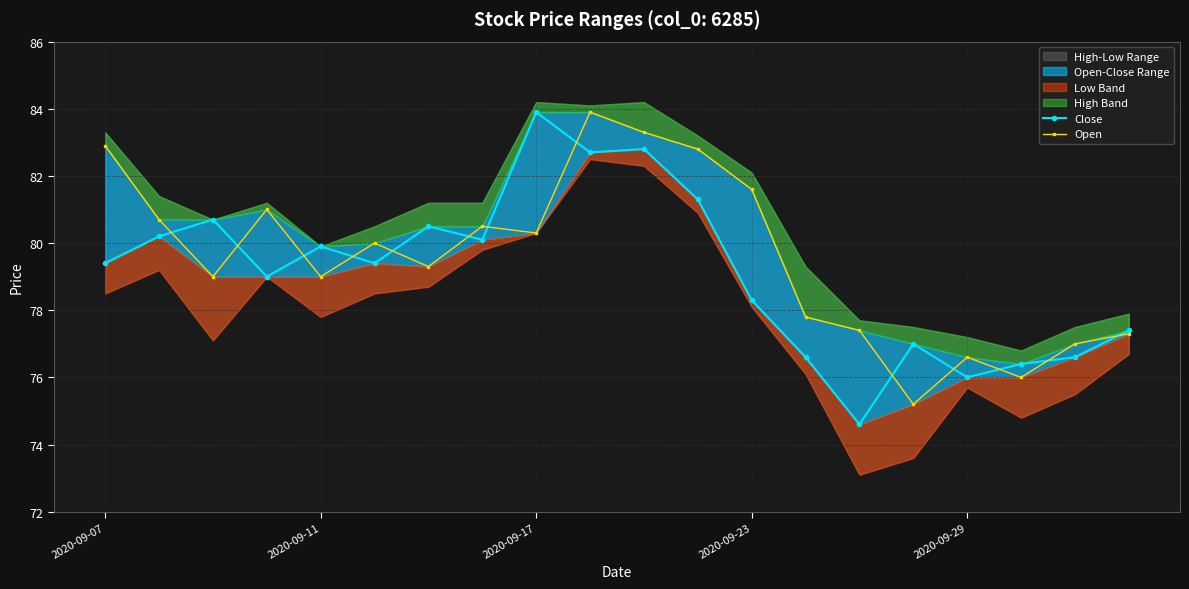

Which series has the largest total across all categories?

Open